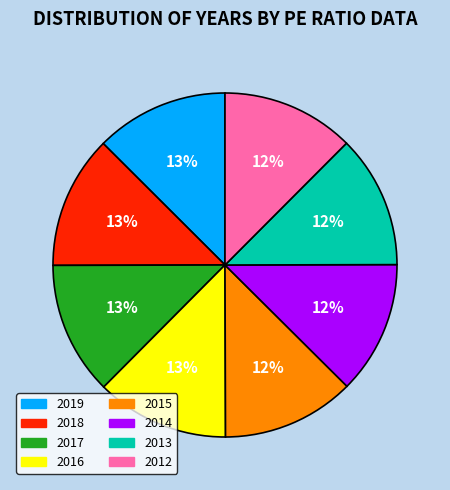

What is the ratio of the value at 2016 to the value at 2018?

1.0